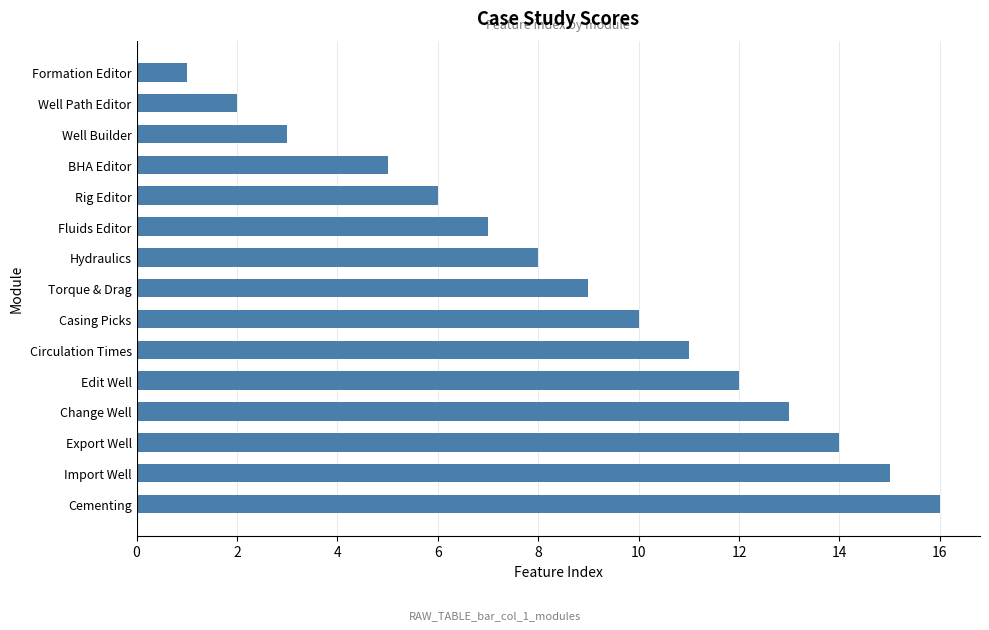

List the labels in order of value, smallest first.

Formation Editor, Well Path Editor, Well Builder, BHA Editor, Rig Editor, Fluids Editor, Hydraulics, Torque & Drag, Casing Picks, Circulation Times, Edit Well, Change Well, Export Well, Import Well, Cementing